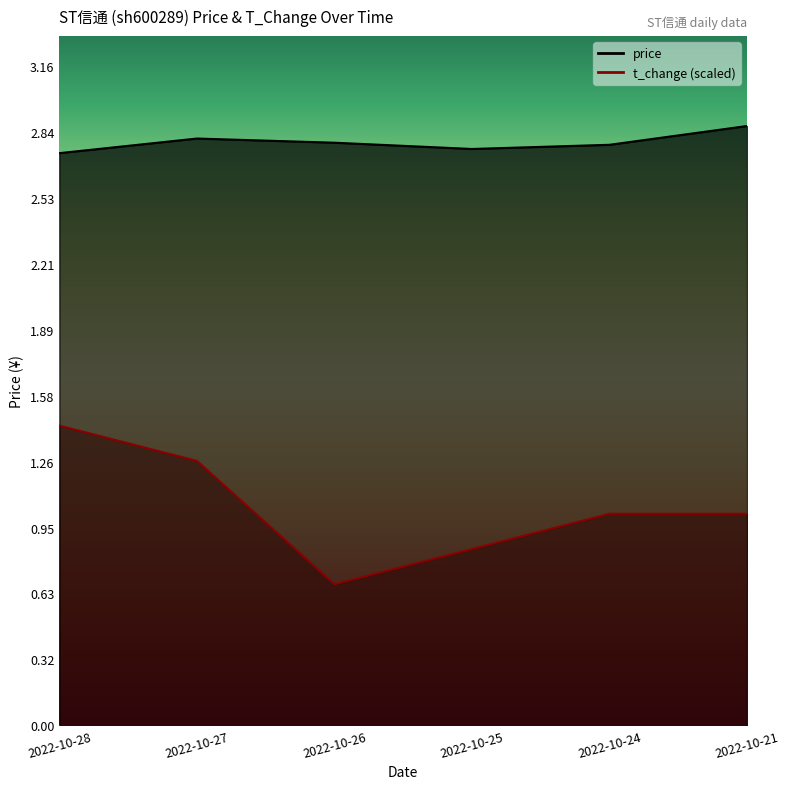

Reading left to right, list all the values displayed in this chart.

price: 2022-10-28=2.7	2022-10-27=2.8	2022-10-26=2.8	2022-10-25=2.8	2022-10-24=2.8	2022-10-21=2.9
t_change: 2022-10-28=1.4	2022-10-27=1.3	2022-10-26=0.7	2022-10-25=0.8	2022-10-24=1.0	2022-10-21=1.0